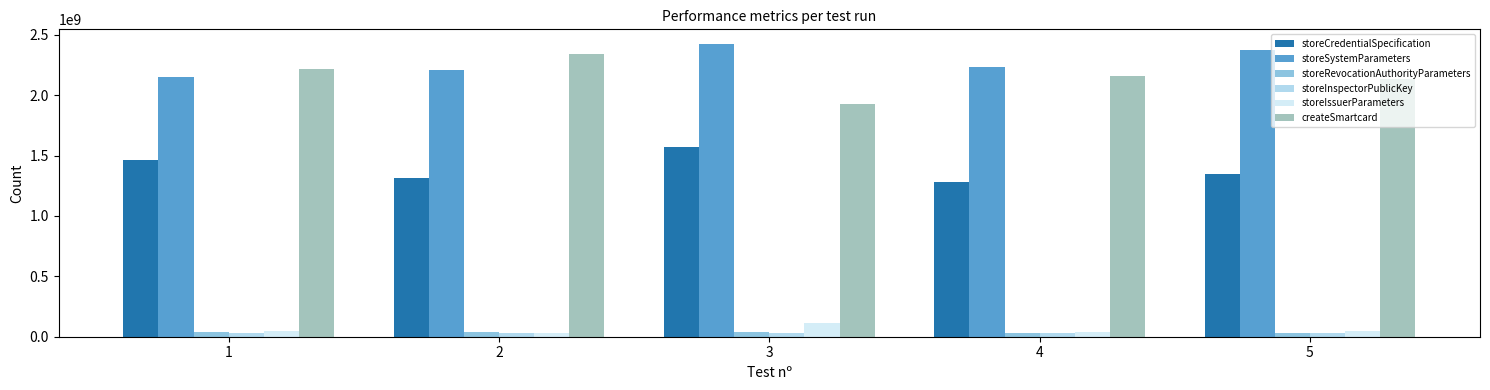

Which series has the largest total across all categories?

storeSystemParameters